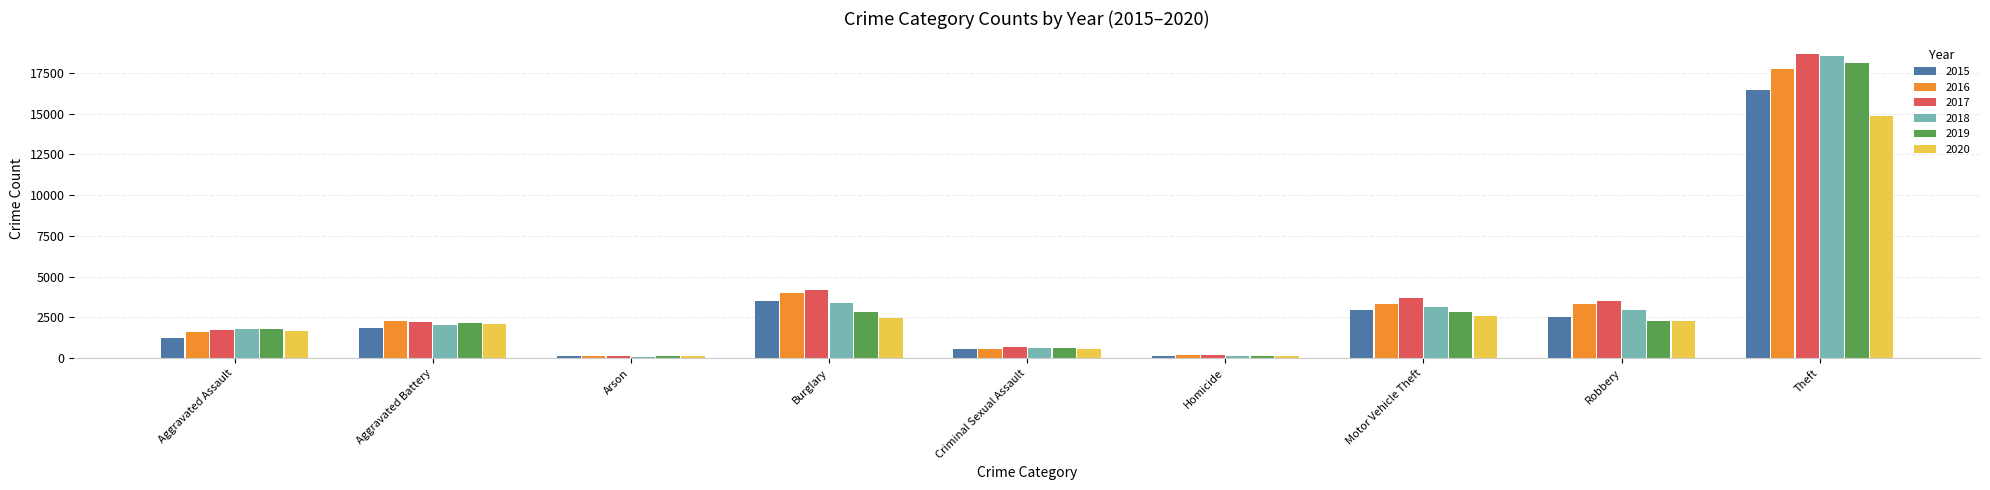

What is the difference between the 2019 values at Aggravated Battery and Criminal Sexual Assault?

1520